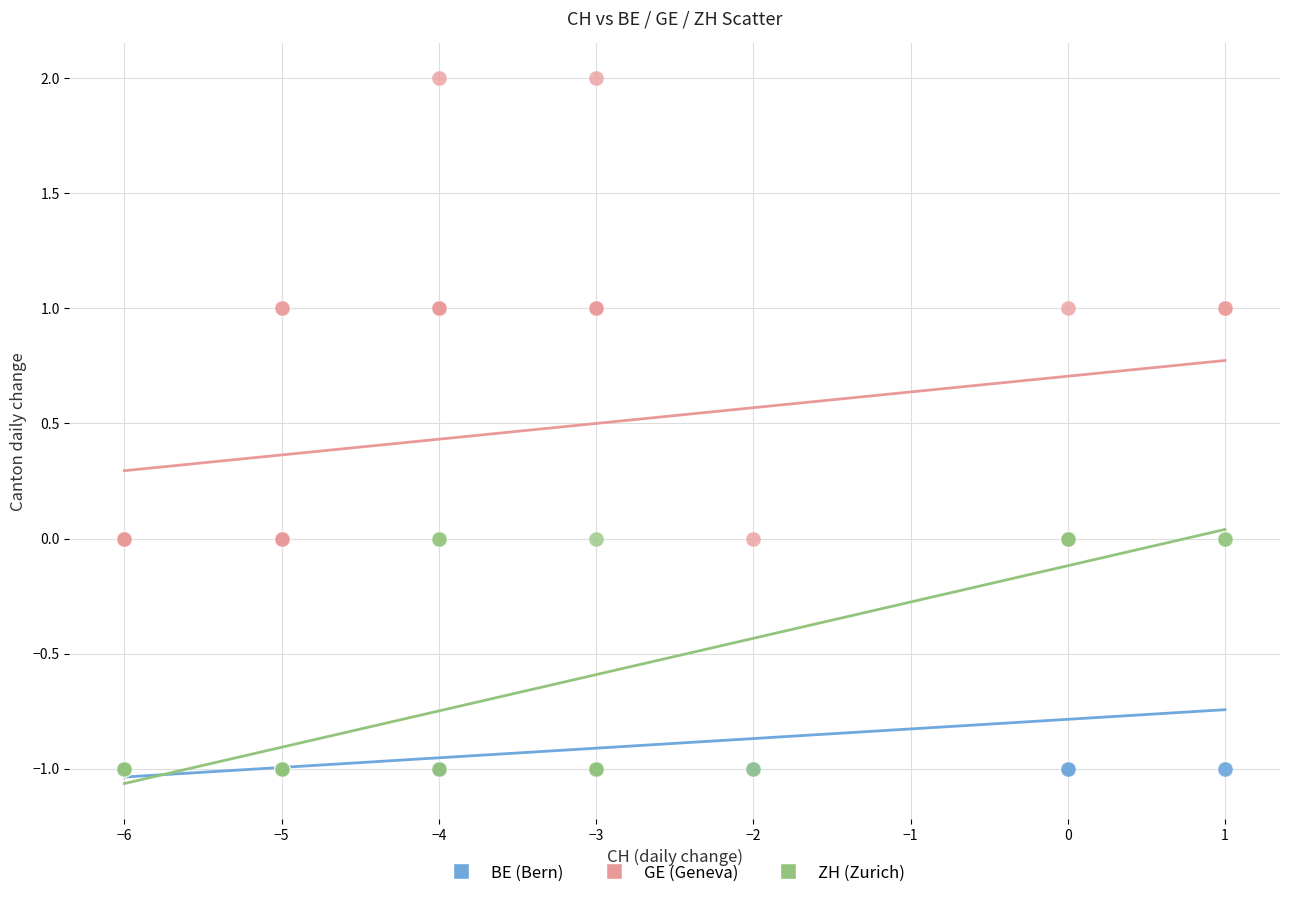

What are all the series names shown in the legend?

BE (Bern), GE (Geneva), ZH (Zurich)